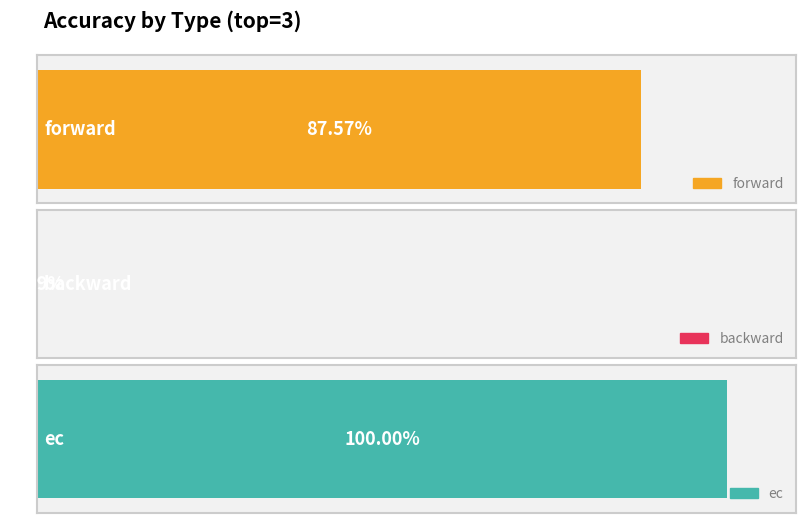

What is the difference between the values at backward and ec?

1.0